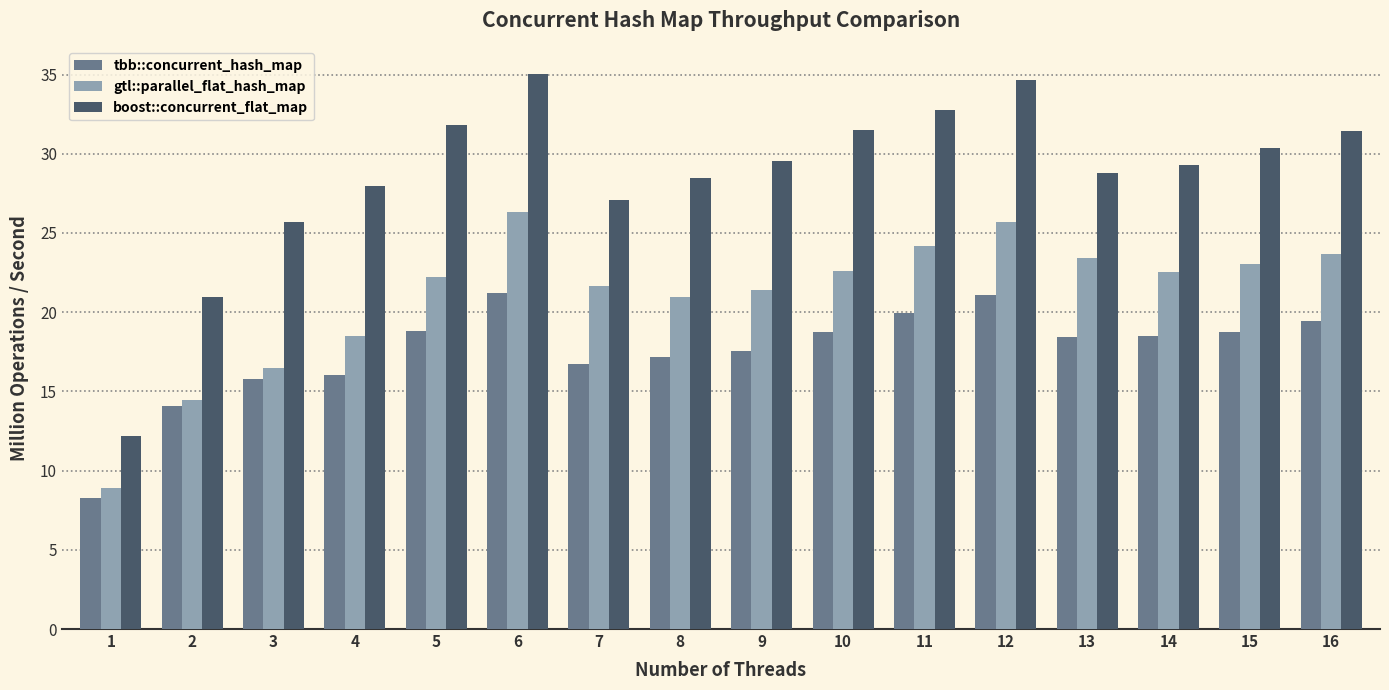

At which category is the sum across all series the highest?

6